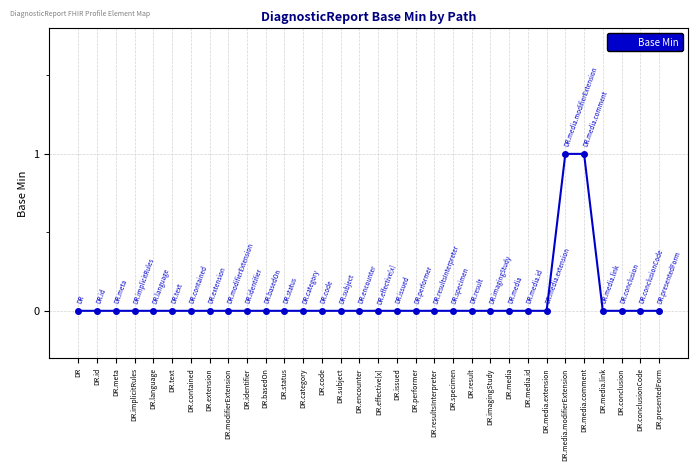

The chart shows a value of 1 at DR.resultsInterpreter. True or false?

False